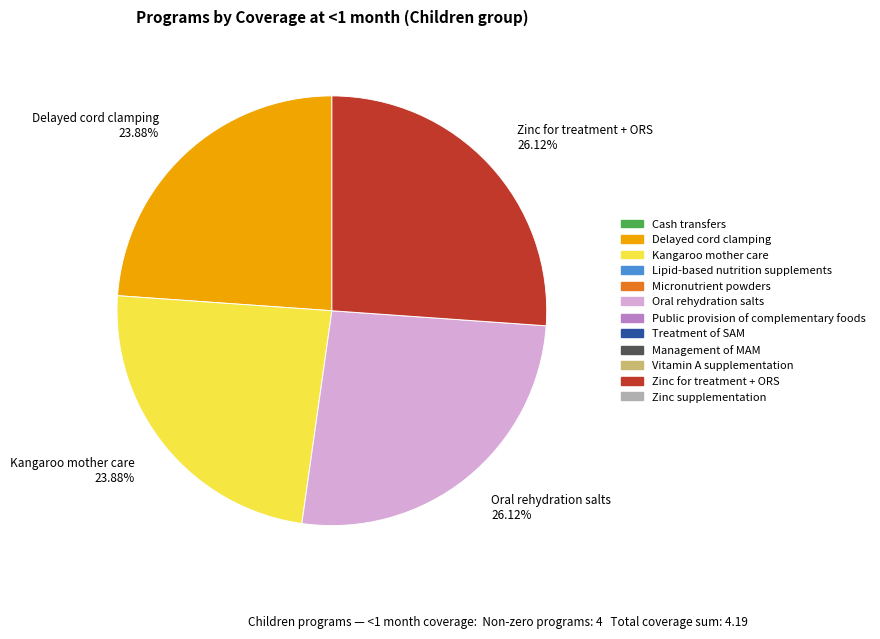

Is the sum of Kangaroo mother care 23.88% and Delayed cord clamping 23.88% greater than half?

No